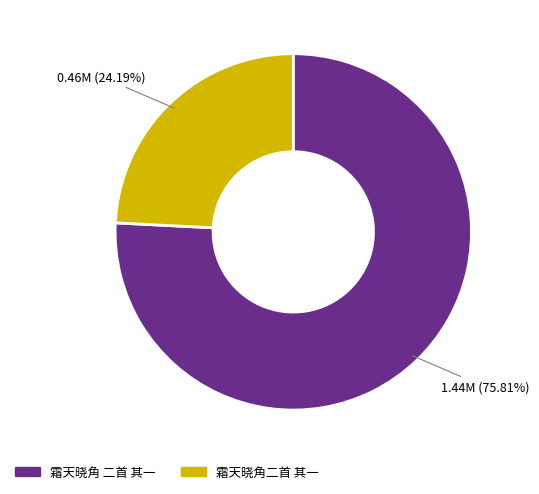

Is there a majority slice in this chart?

Yes